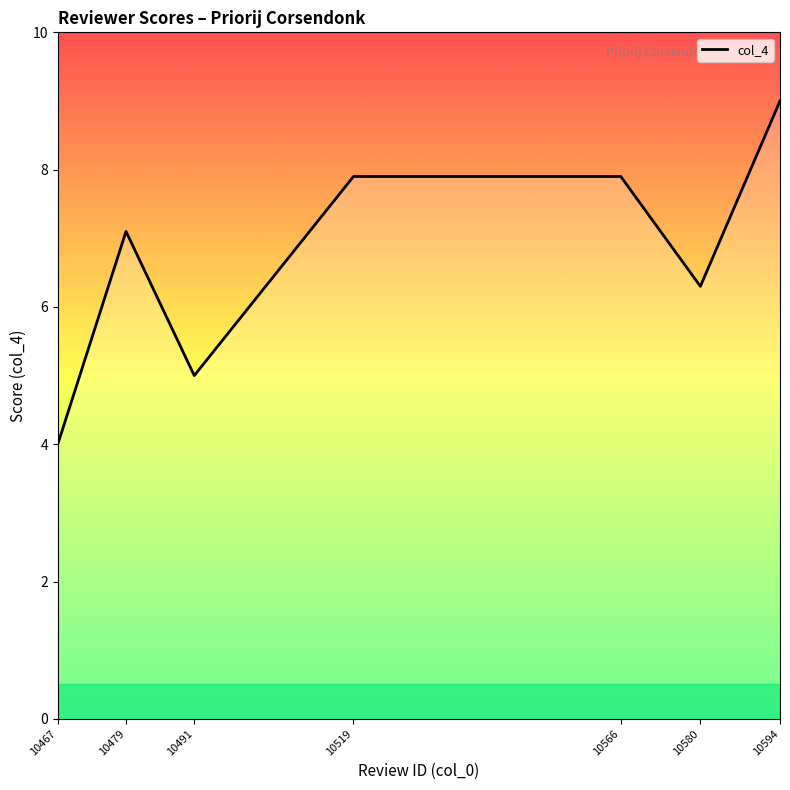

Where is the first local minimum?

10491